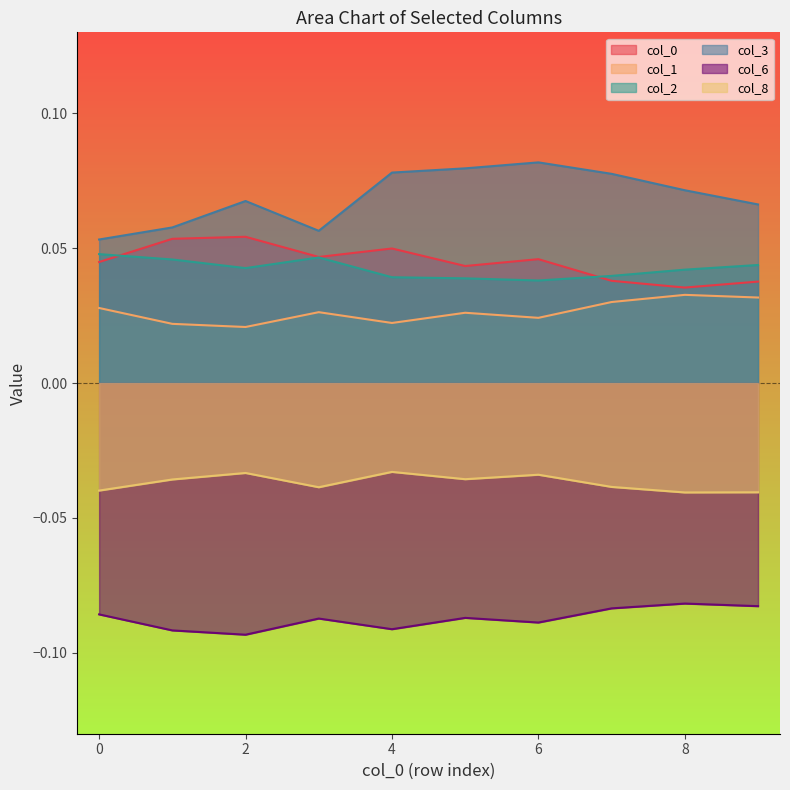

Does the chart have visible grid lines?

No